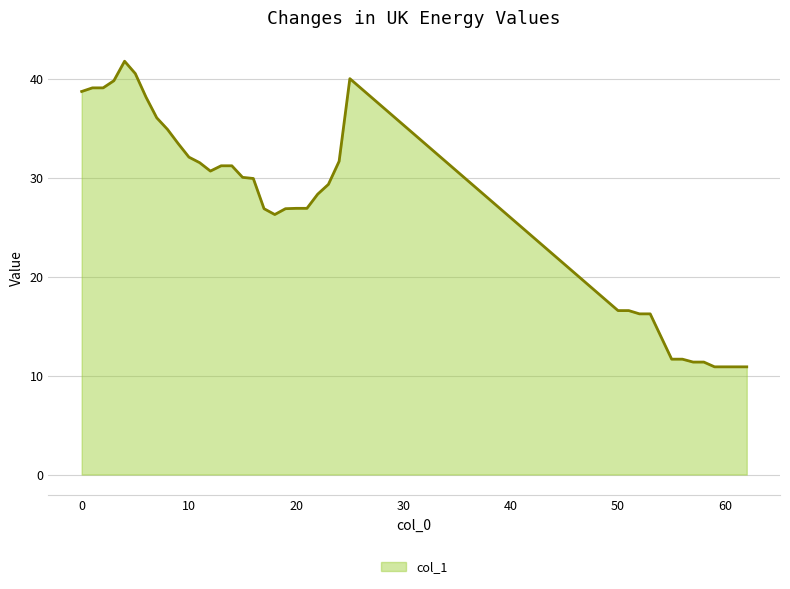

What is the smallest value displayed?

10.9